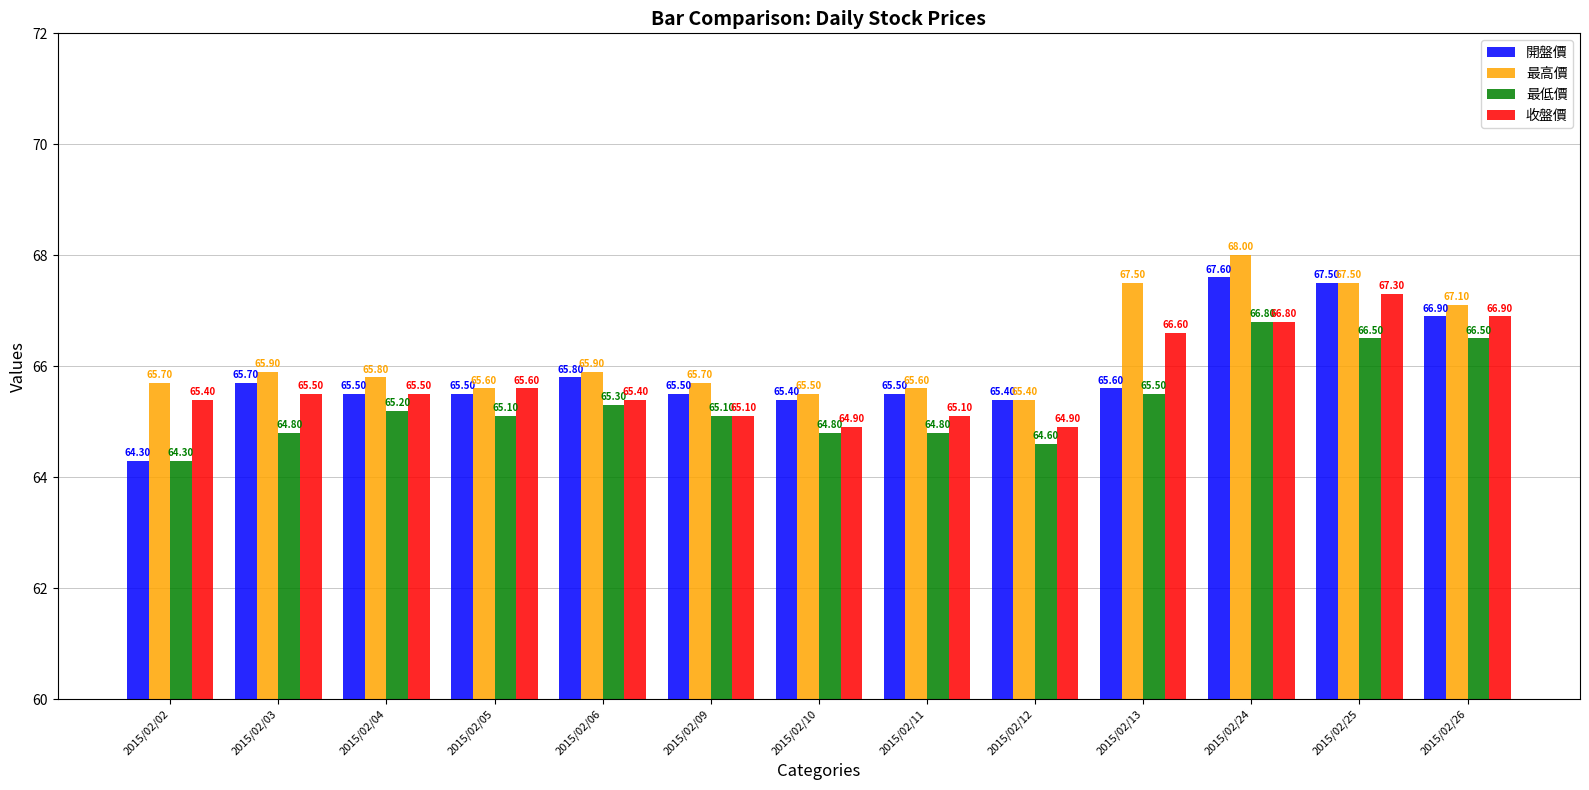

How many bars are there in each group?

4